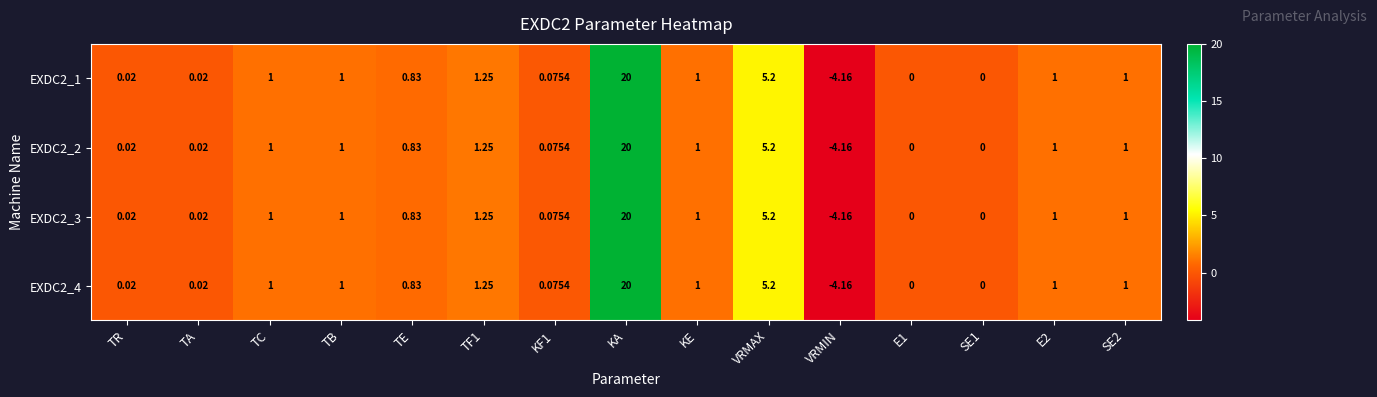

Is the value of EXDC2_3 at TF1 greater than the value of EXDC2_4 at TE?

Yes